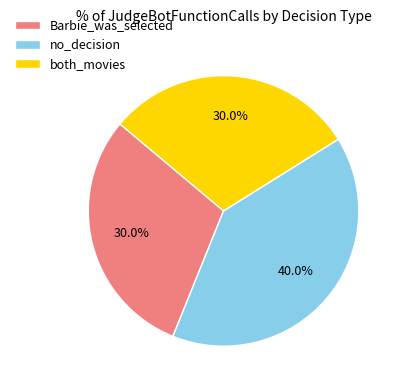

Count the number of slices in the pie.

3